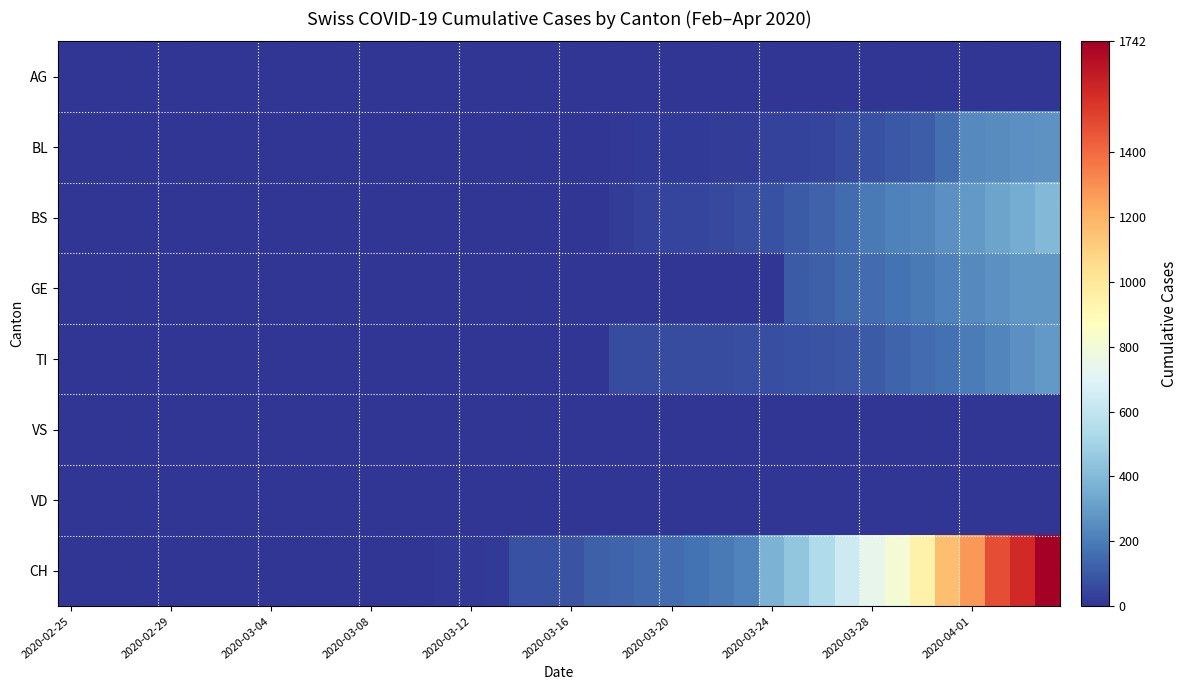

At how many categories does at least one series exceed 947?

6